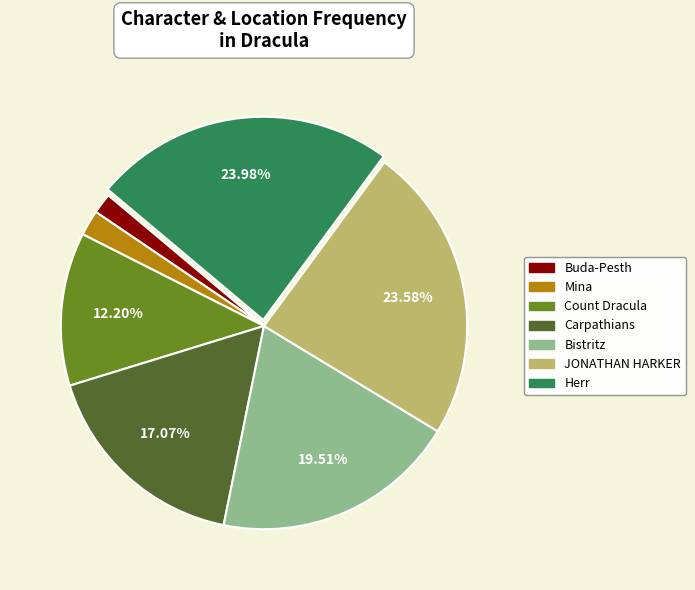

What is the ratio of the value at JONATHAN HARKER to the value at Carpathians?

1.4